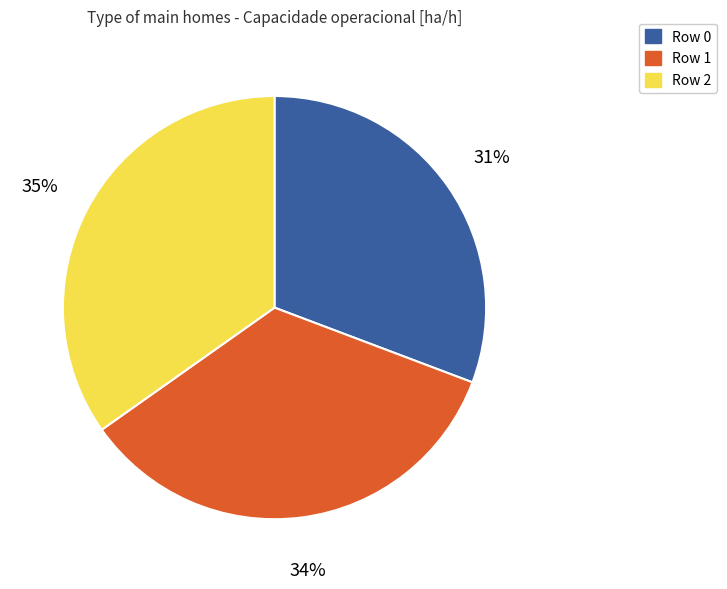

To the nearest percent, what portion does Row 2 represent?

35%